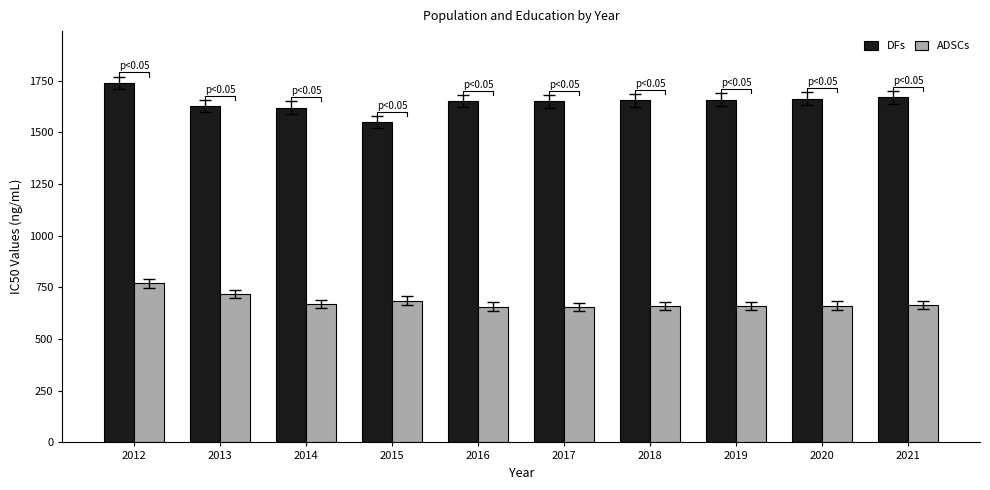

Does the chart contain any negative values?

No